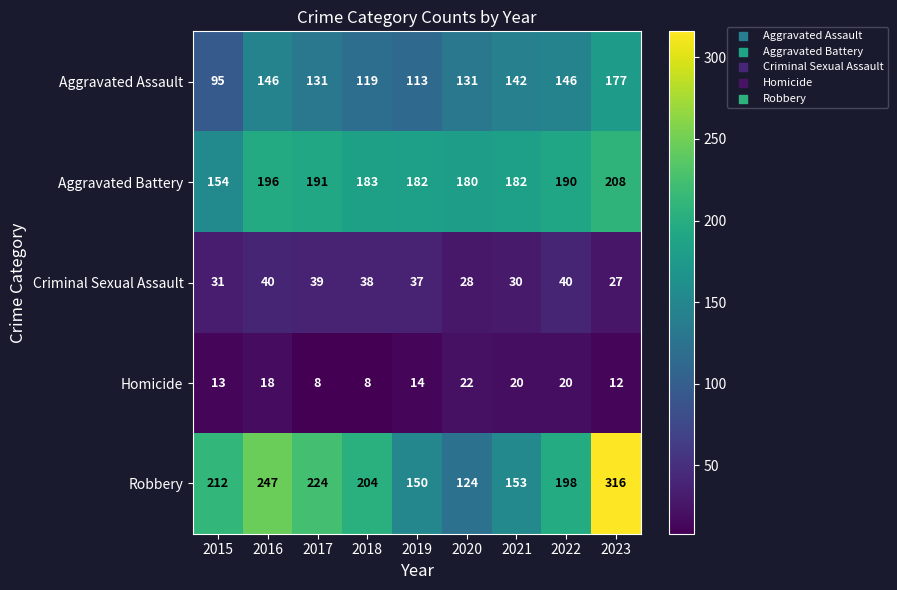

At 2018, list the series in order from largest to smallest.

Robbery, Aggravated Battery, Aggravated Assault, Criminal Sexual Assault, Homicide